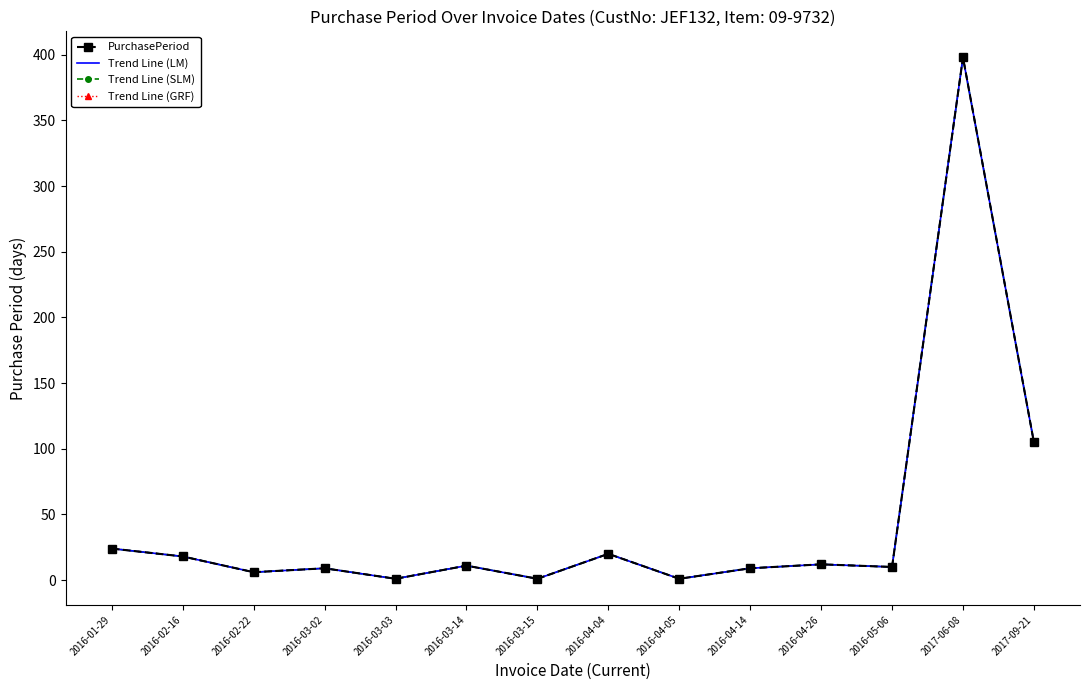

What are all the series names shown in the legend?

PurchasePeriod, Trend Line (LM), Trend Line (SLM), Trend Line (GRF)